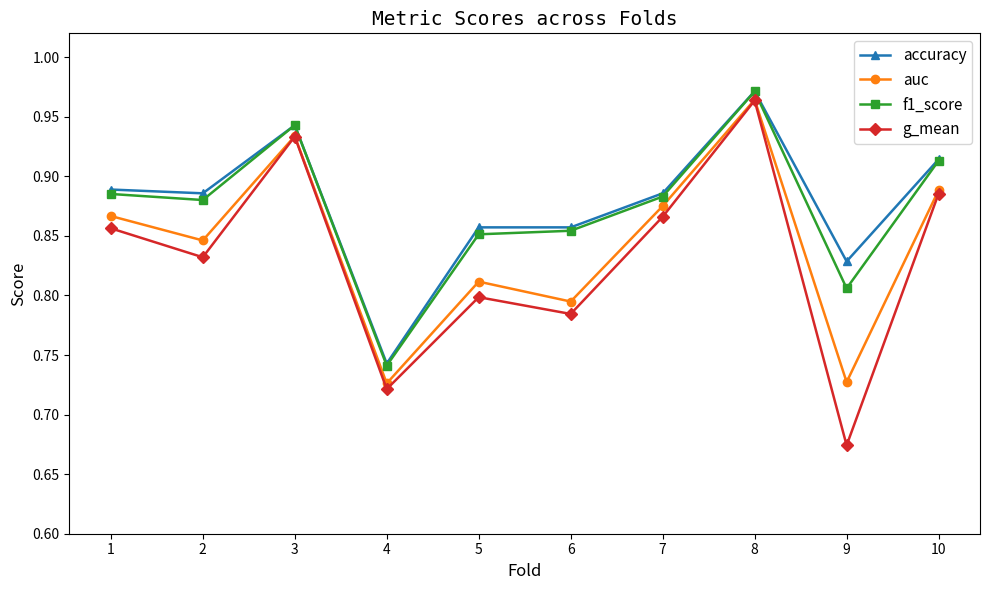

Which category has the highest value in the g_mean series?

8